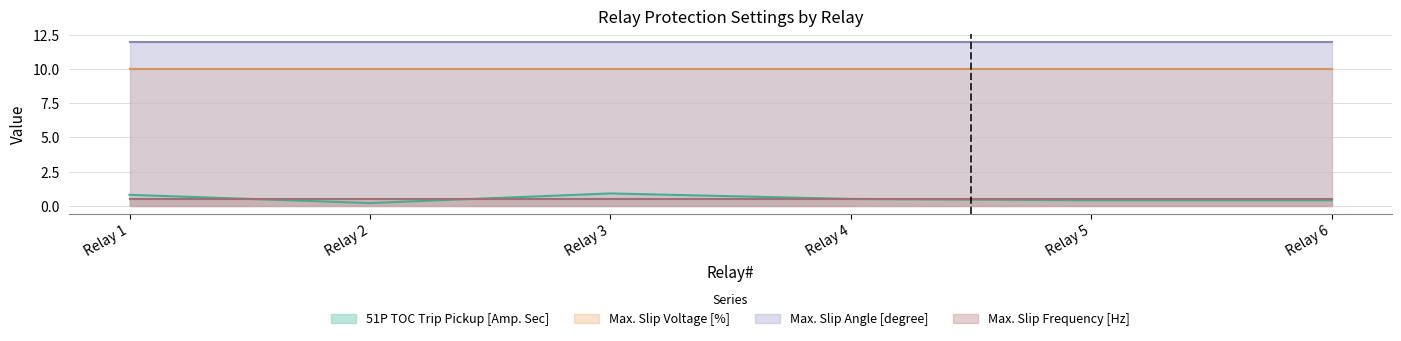

Which series has the largest total across all categories?

Max. Slip Angle [degree]